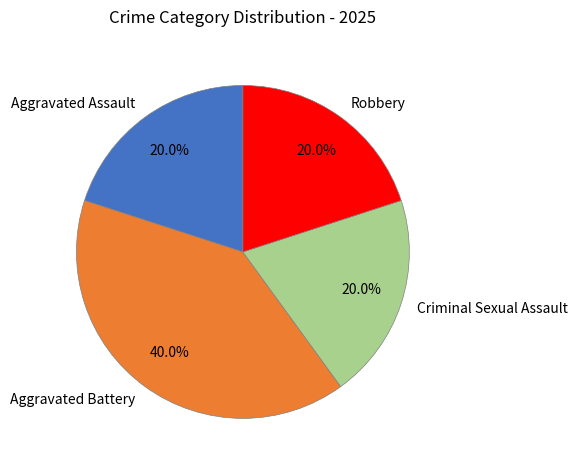

How many slices are in this pie chart?

4